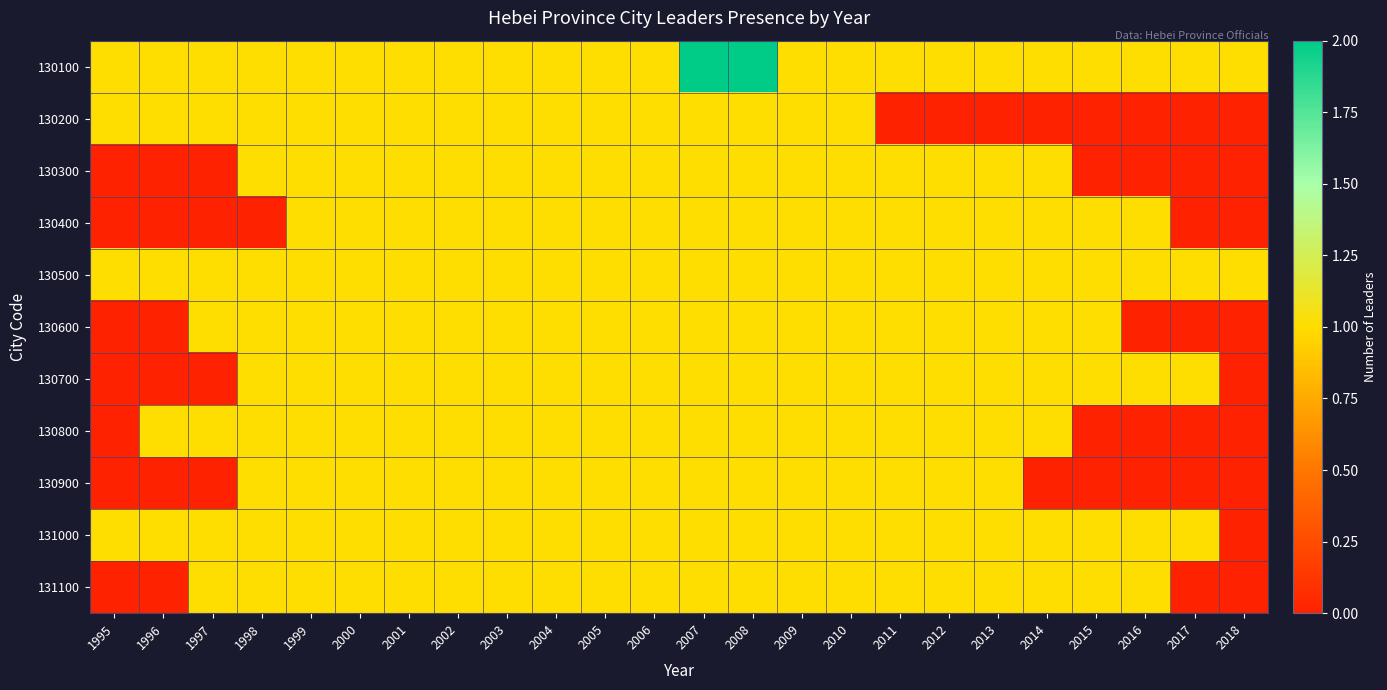

How many series are shown in this chart?

11